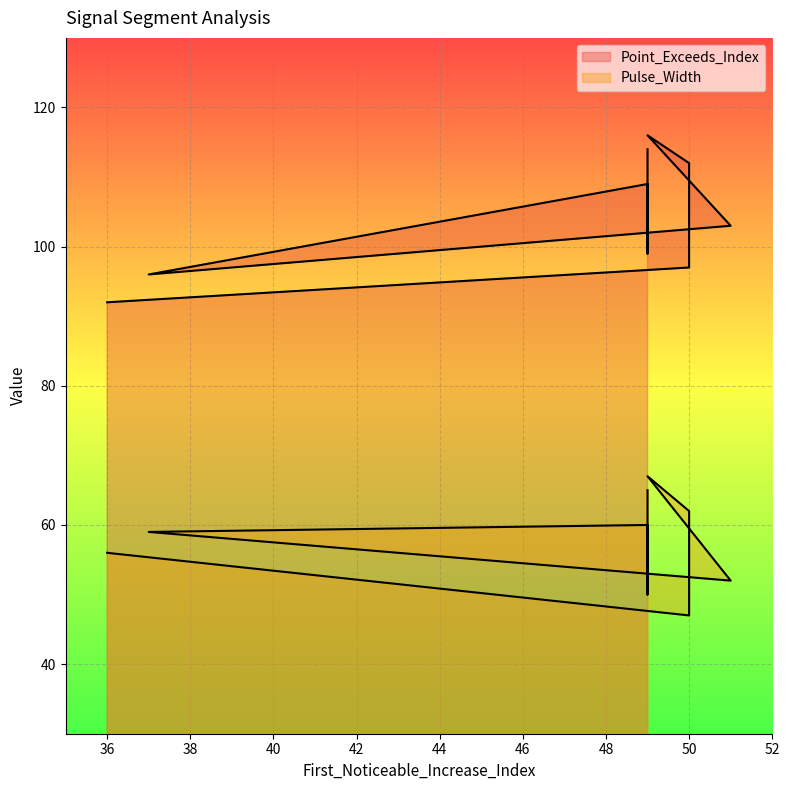

Which series has the largest total across all categories?

Point_Exceeds_Index